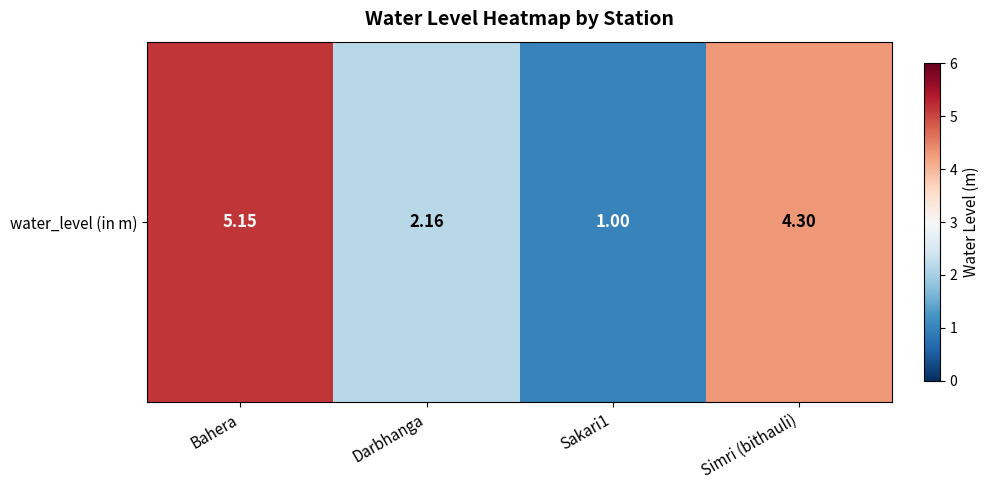

Reading right to left, extract all data points from this chart.

Simri (bithauli)=4.3	Sakari1=1.0	Darbhanga=2.2	Bahera=5.2